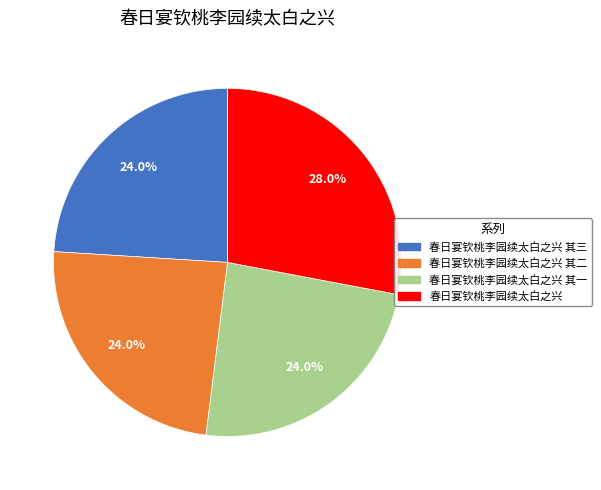

Is 春日宴钦桃李园续太白之兴 其二 the majority of the pie?

No